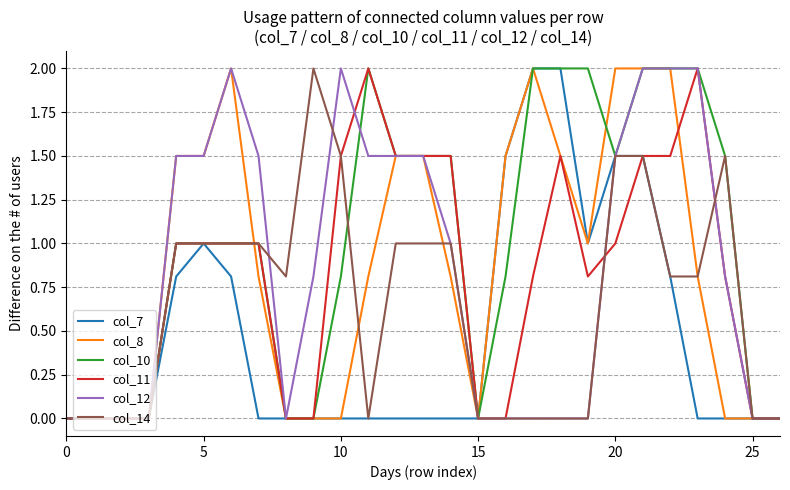

Which series has the largest total across all categories?

col_10